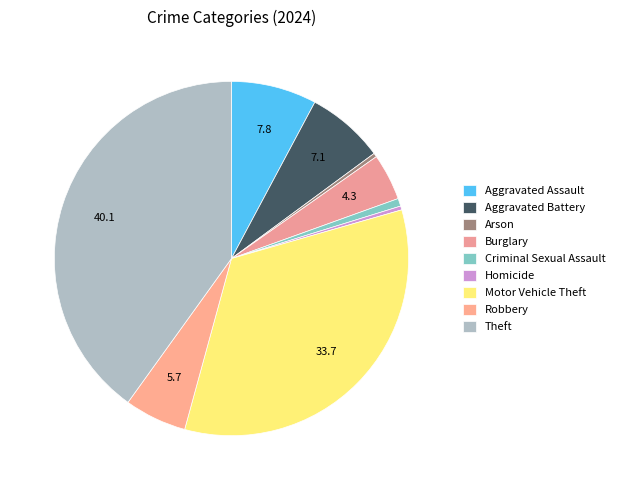

True or false: Arson accounts for 0% of the total.

True